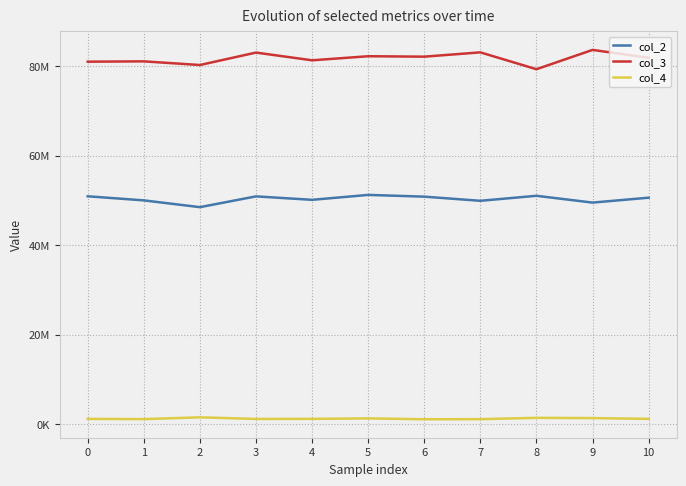

In col_4, how many points are lower than both neighbors (excluding endpoints)?

3